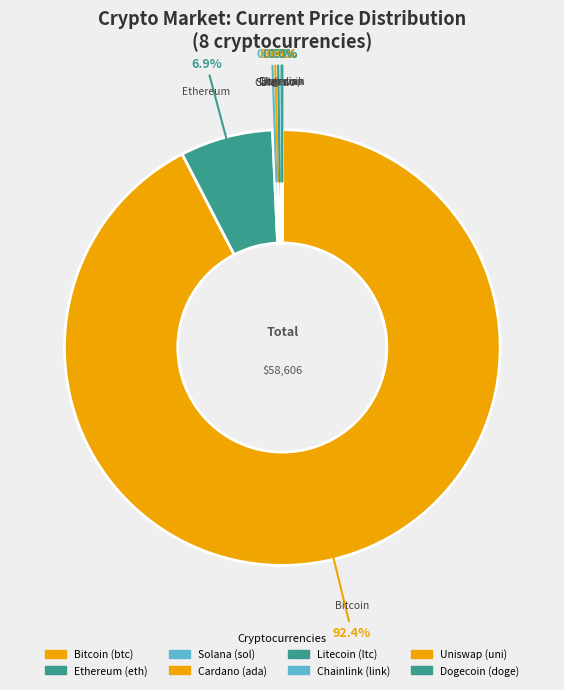

How many segments does this pie chart have?

8